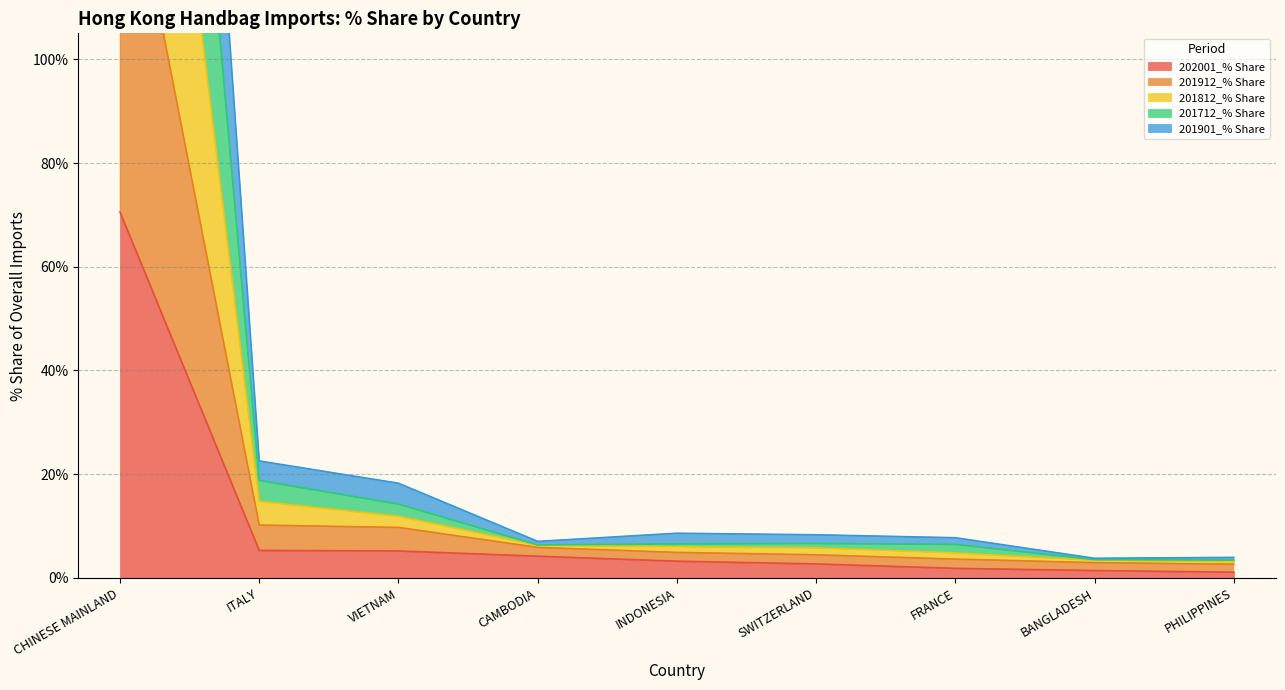

True or false: 202001_% Share has more than 0 interior local peaks.

False